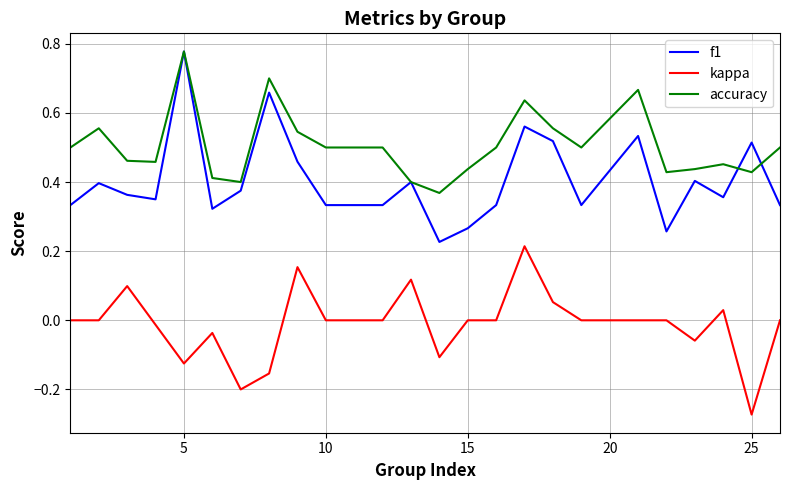

Rank the series by their average value, from lowest to highest.

kappa, f1, accuracy